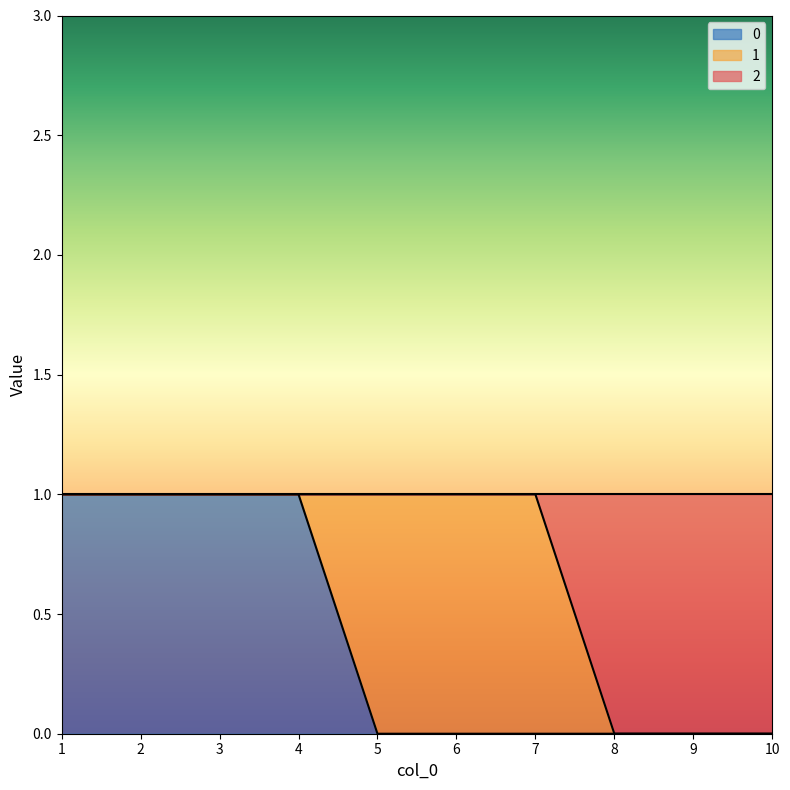

Is it true that 0 equals 0 at 6?

True